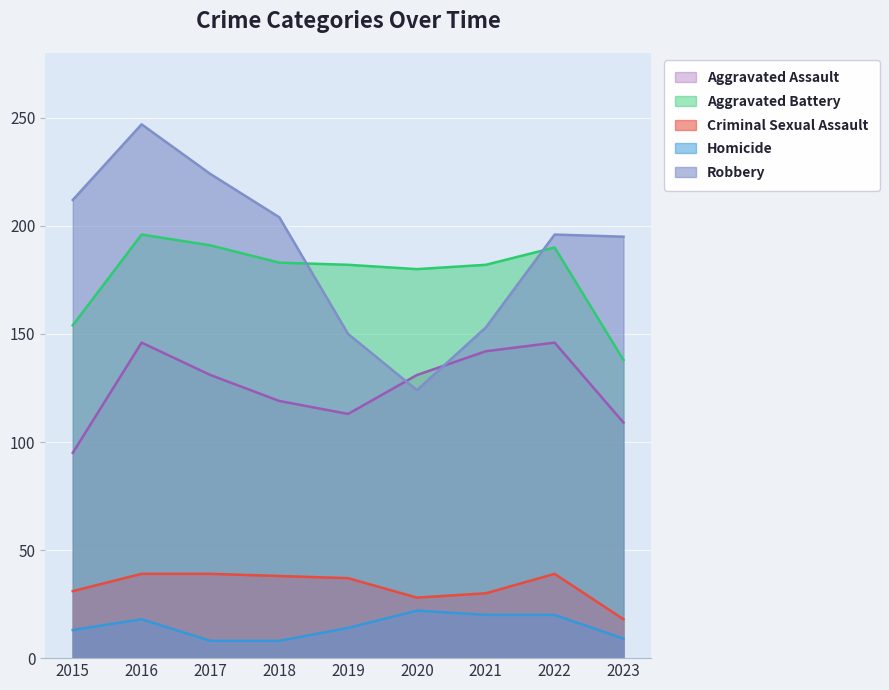

Which series has the largest range (max minus min)?

Robbery